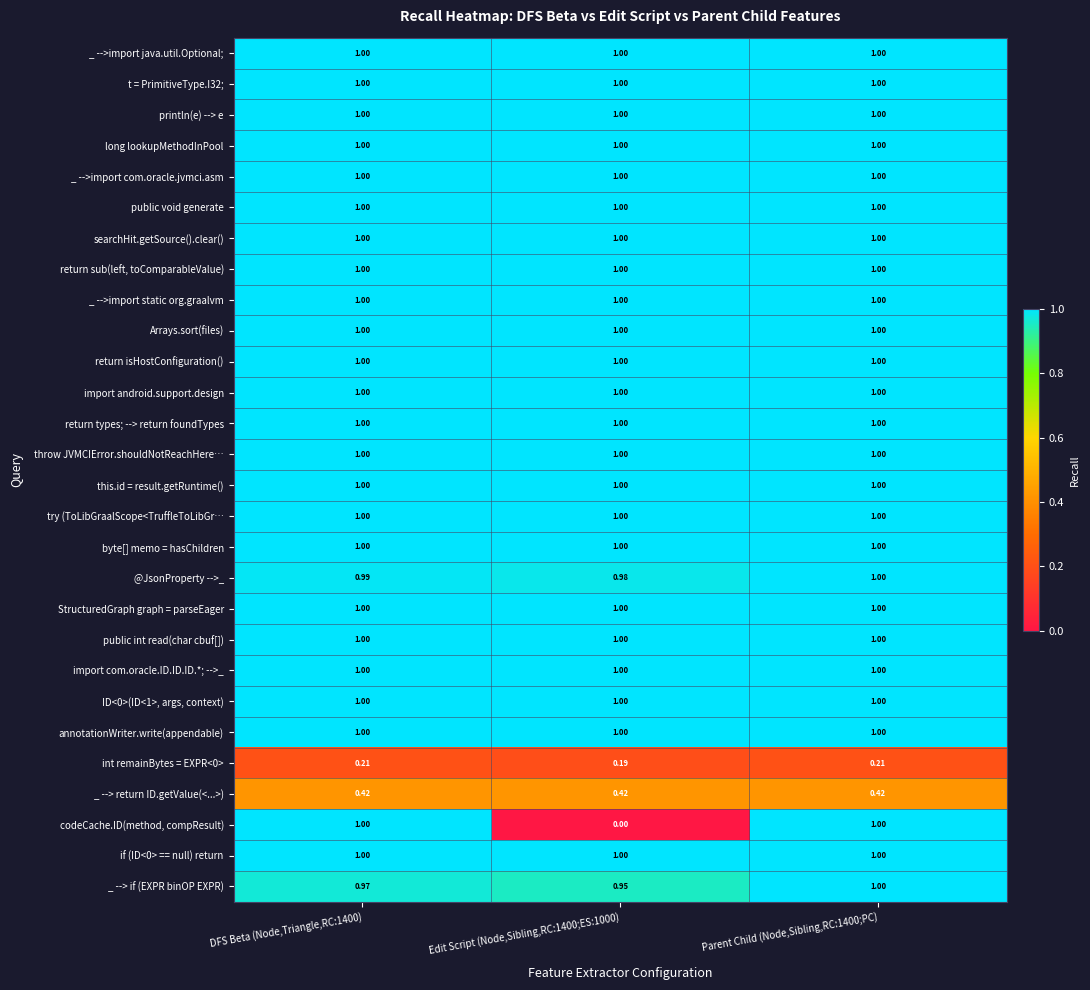

At which category is the sum across all series the highest?

Parent Child (Node,Sibling,RC:1400;PC)